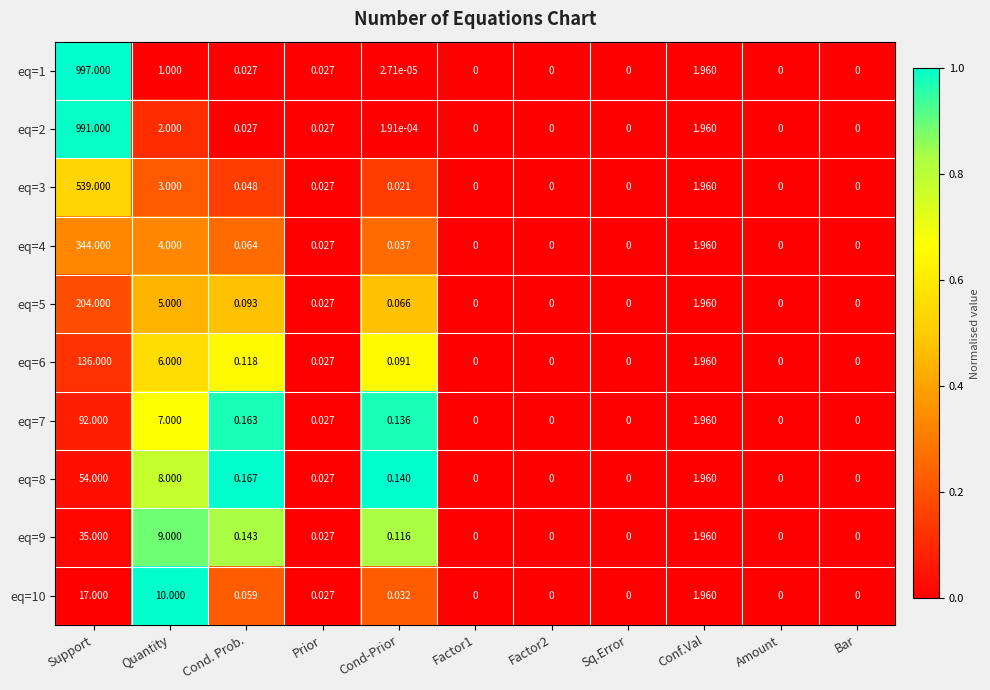

At which category is the sum across all series the highest?

Support